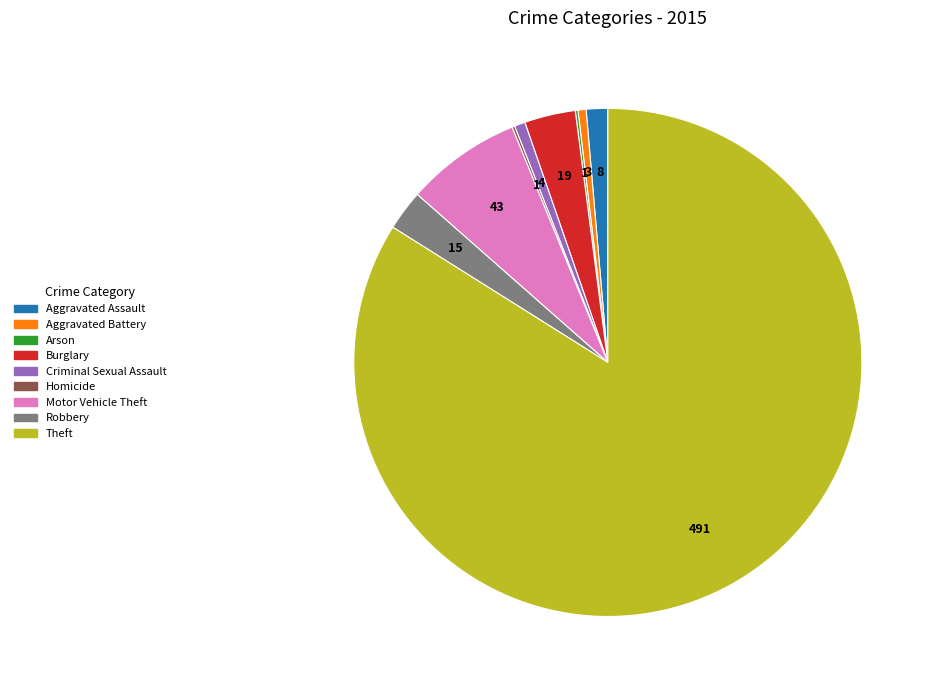

The Burglary slice represents 3% of the pie. True or false?

True